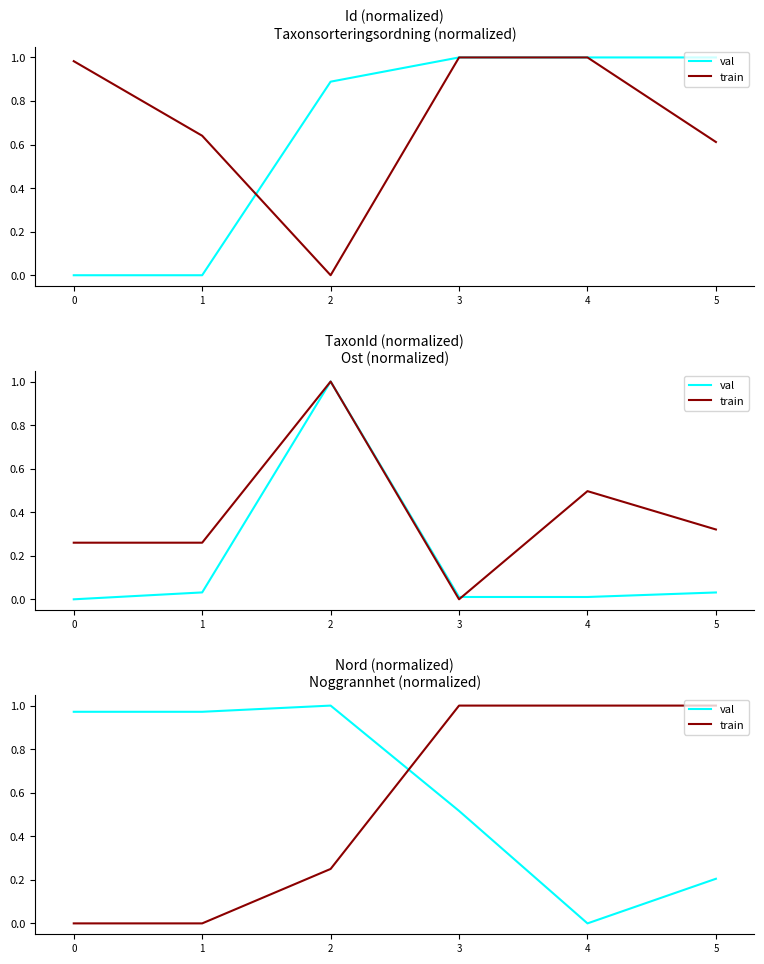

Is it true that train equals 0.4 at 0?

False